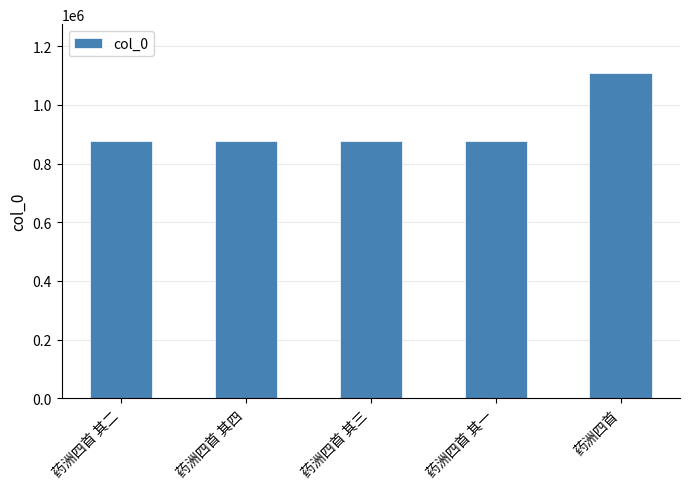

Between 药洲四首 and 药洲四首 其二, which is larger?

药洲四首